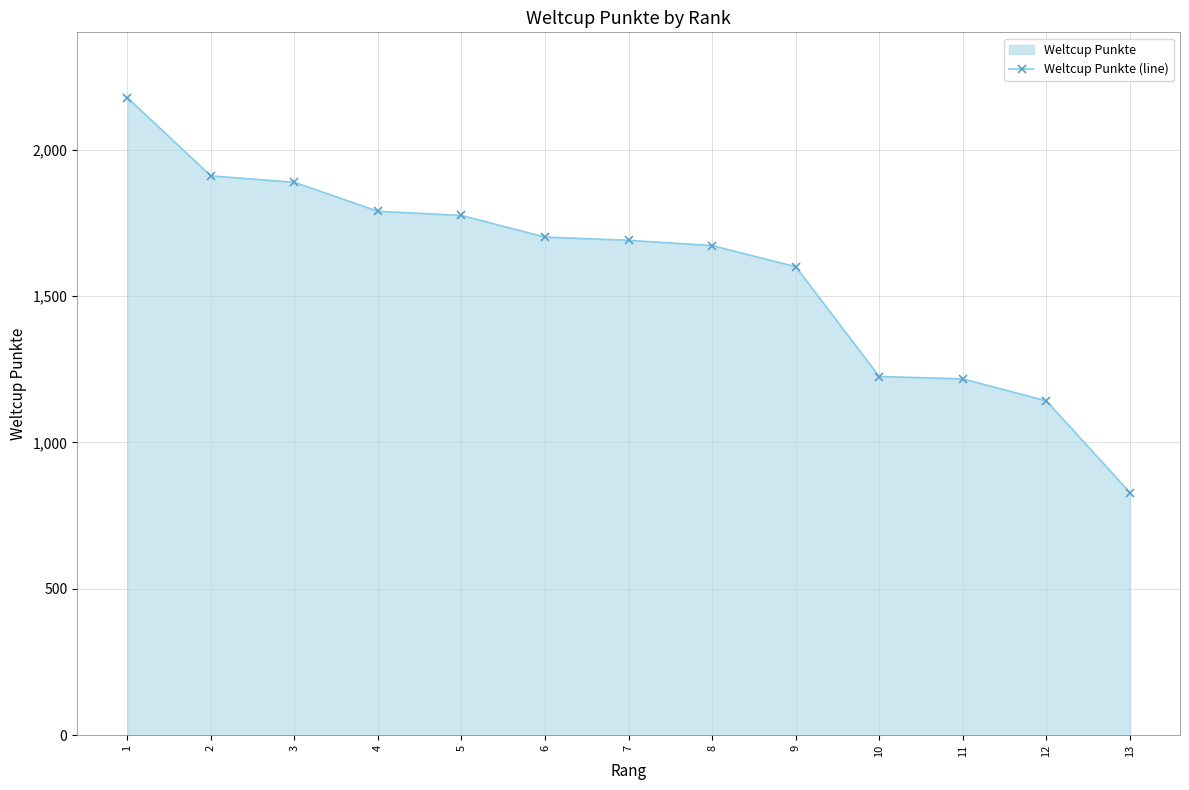

The chart shows a value of 2177 at 1. True or false?

True